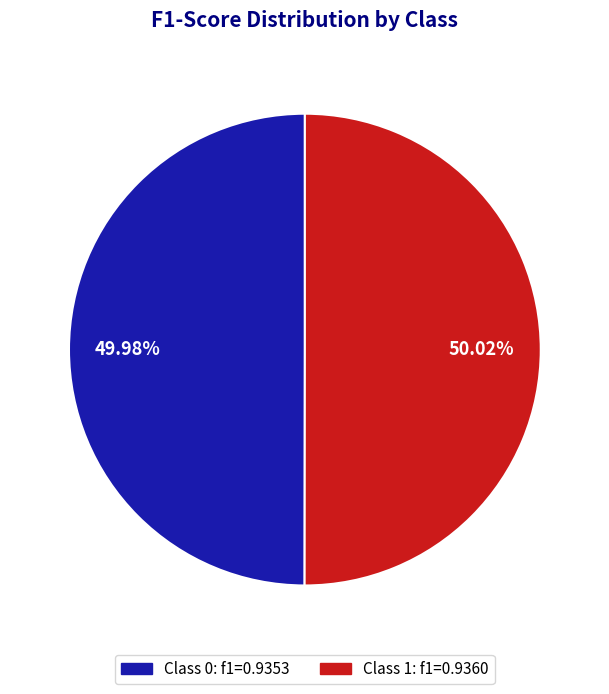

How many slices are in this pie chart?

2